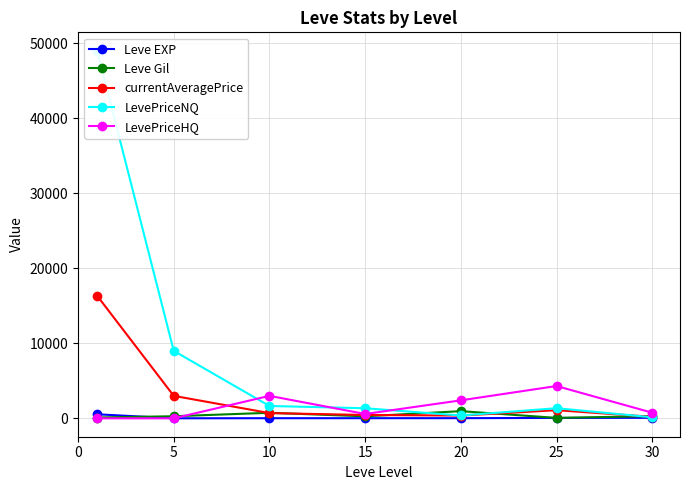

Reading right to left, extract all data points from this chart.

Leve EXP: 72	55	22	19	17	6	540
Leve Gil: 294	60	960	270	740	280	112
currentAveragePrice: 203	1088	370	449	700	3000	16343
LevePriceNQ: 140	1352	379	1347	1650	9000	49029
LevePriceHQ: 750	4310	2400	580	3000	0	0